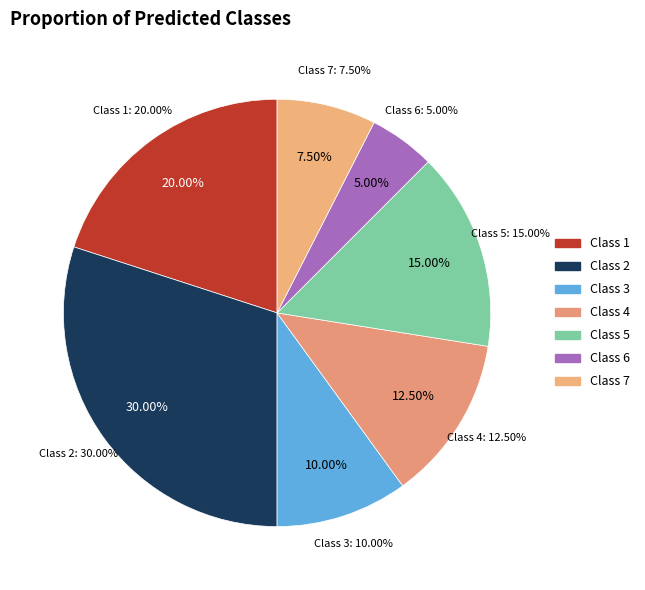

Combined, what portion of the pie is 4 and 3?

22.5%